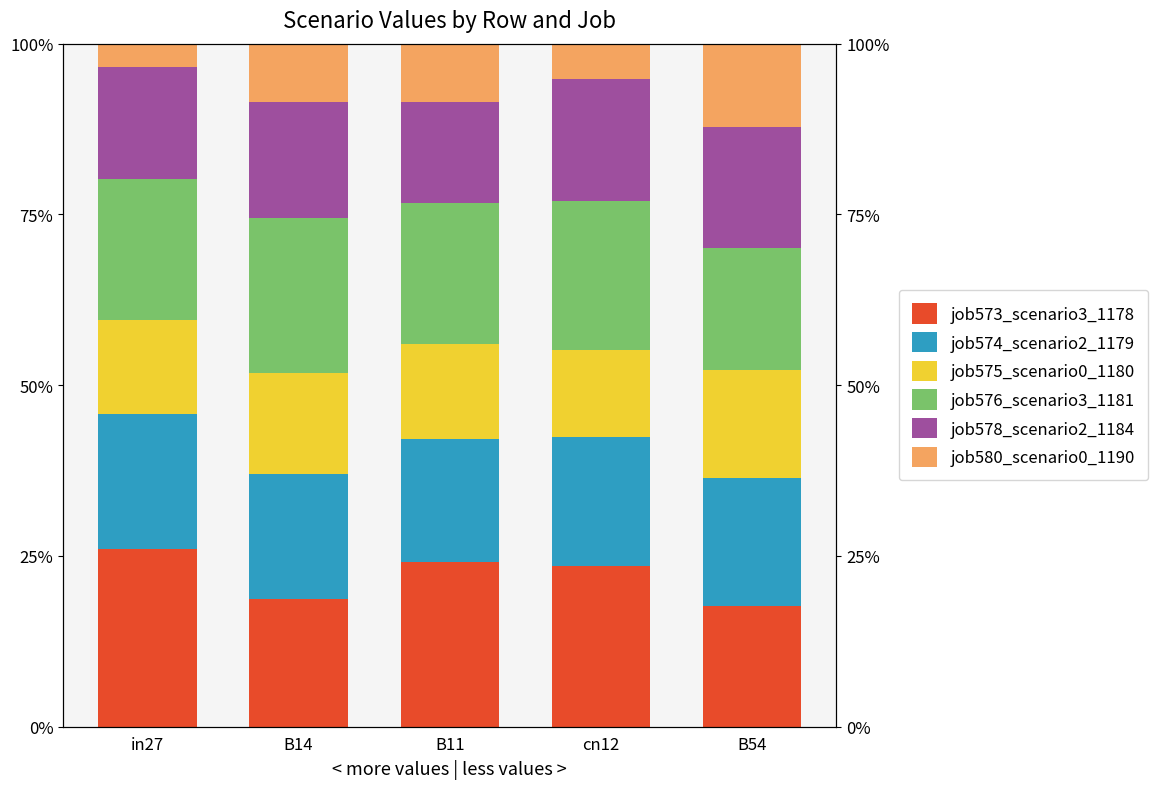

What is the value of the job576_scenario3_1181 bar at the 1st from the left?

0.2